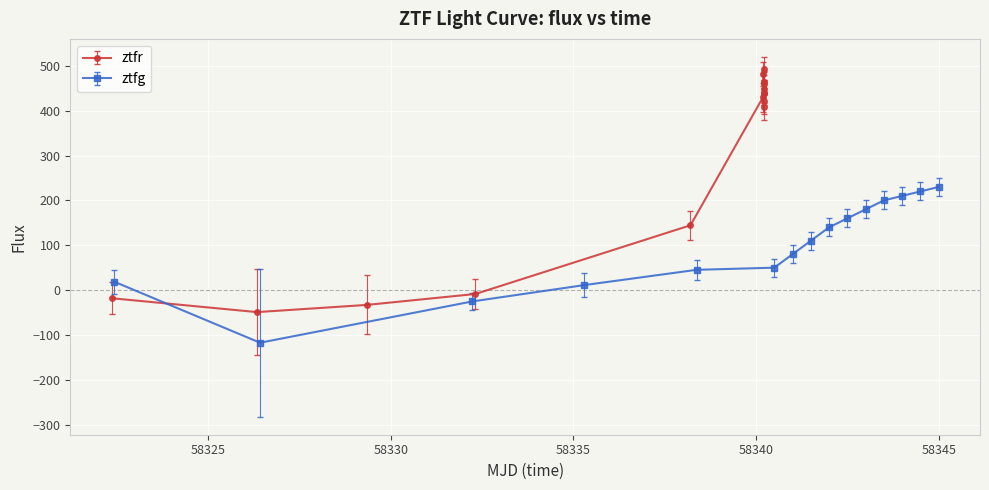

What is the minimum value for ztfr?

-49.1